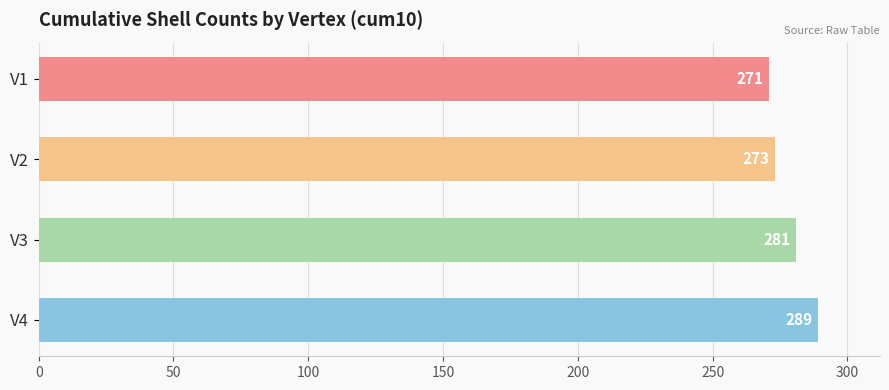

What is the change in value from V1 to V2?

+2